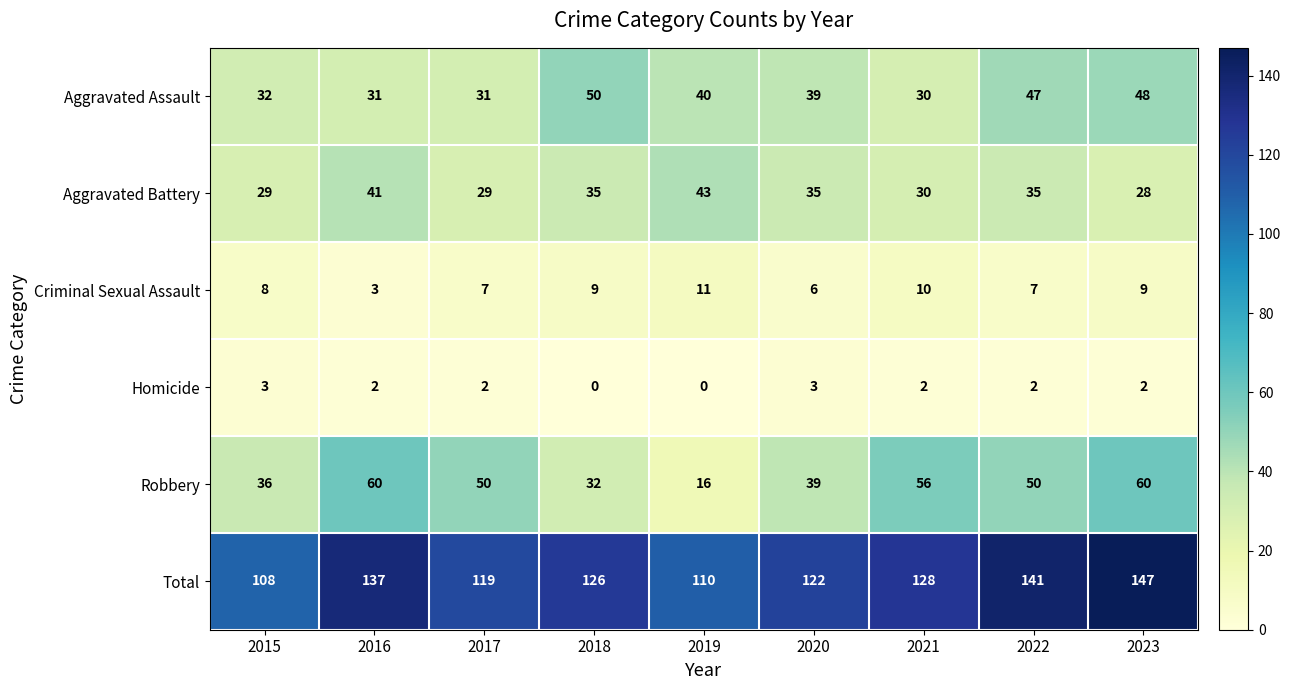

Which series has the largest total across all categories?

Total